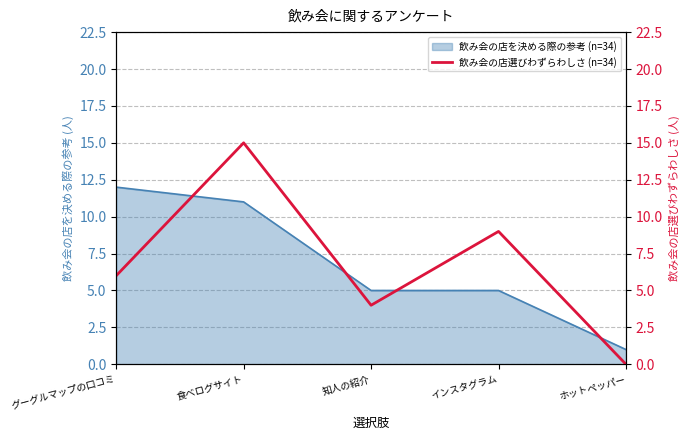

What is the sum of all values?

34